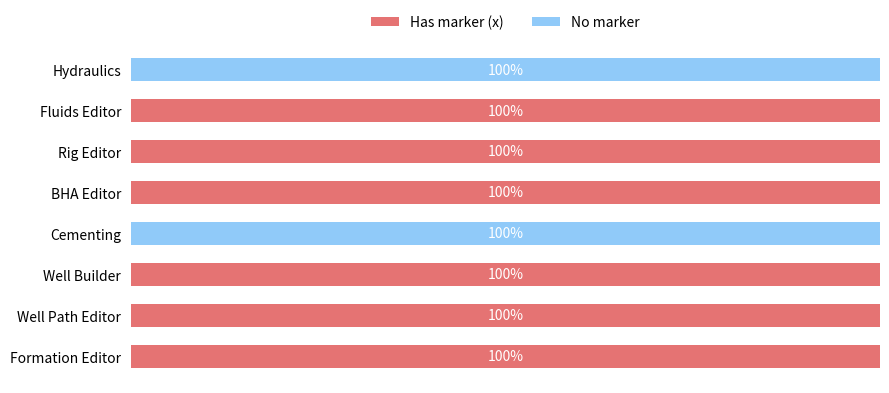

What are all the series names shown in the legend?

Has marker (x), No marker